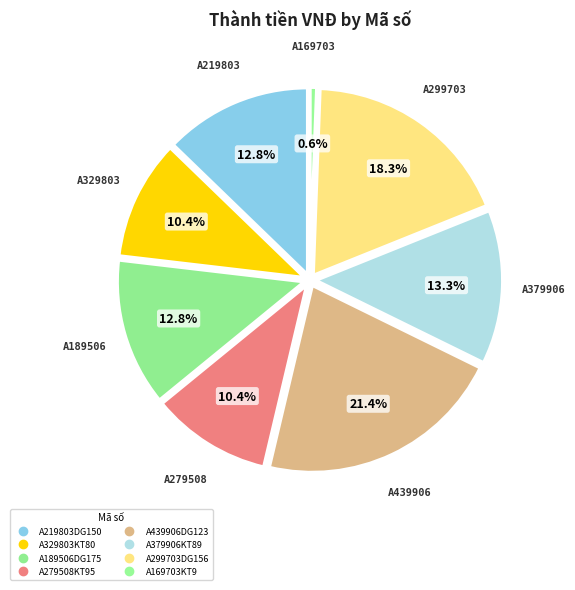

Is the sum of A379906KT89 and A279508KT95 greater than half?

No